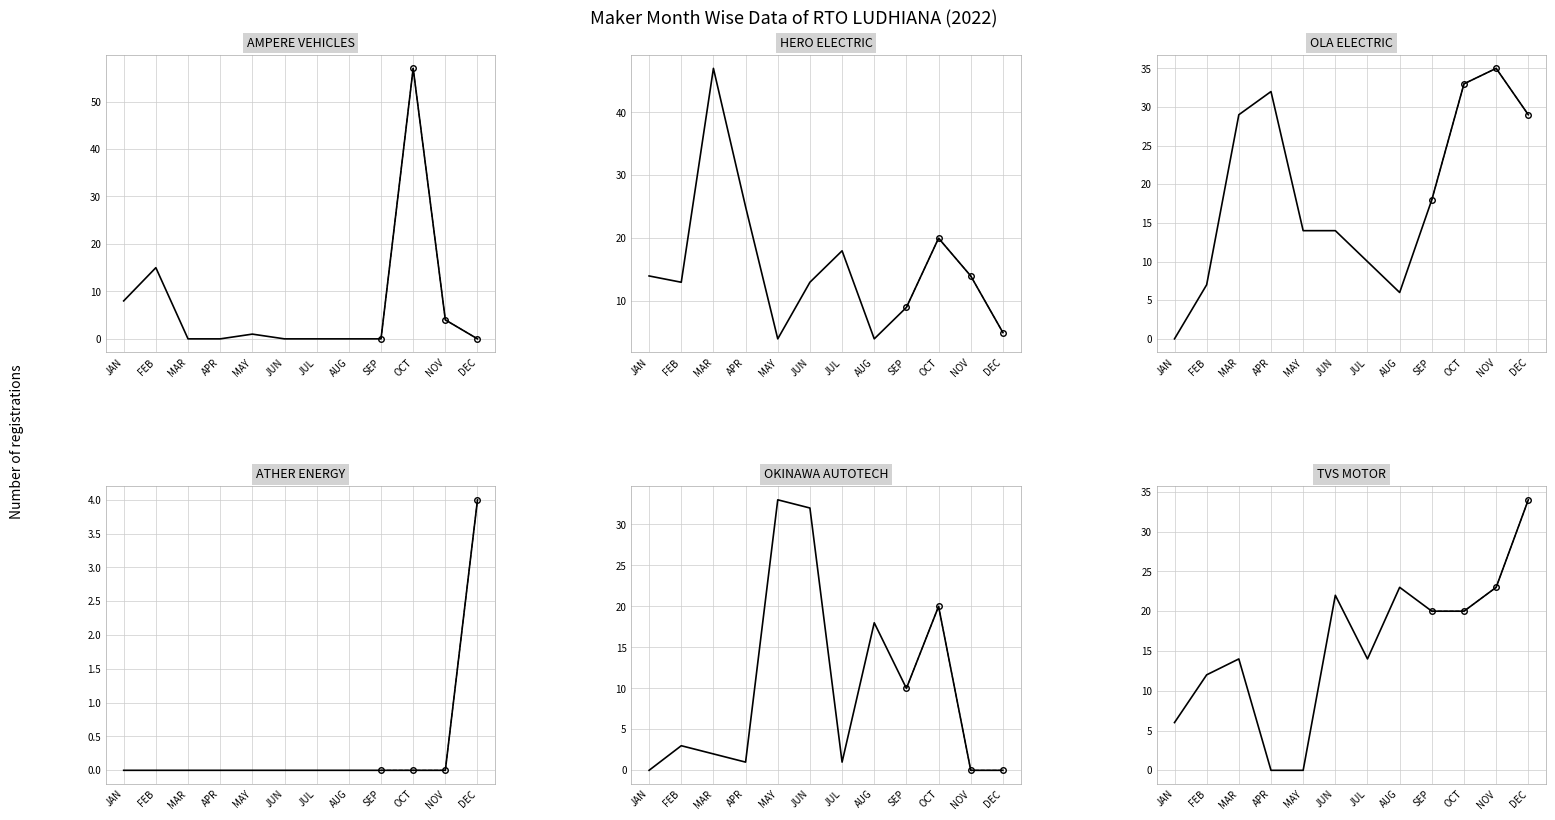

What are all the series names shown in the legend?

AMPERE VEHICLES, ATHER ENERGY, HERO ELECTRIC, OKINAWA AUTOTECH, OLA ELECTRIC, TVS MOTOR